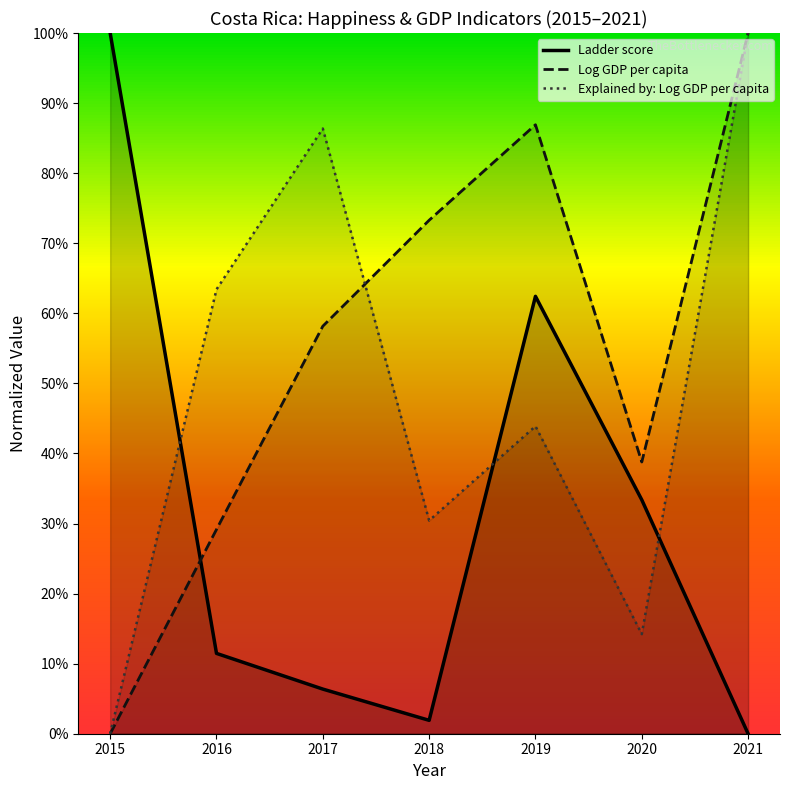

Is it true that Explained by: Log GDP per capita equals 0.9 at 2016?

False